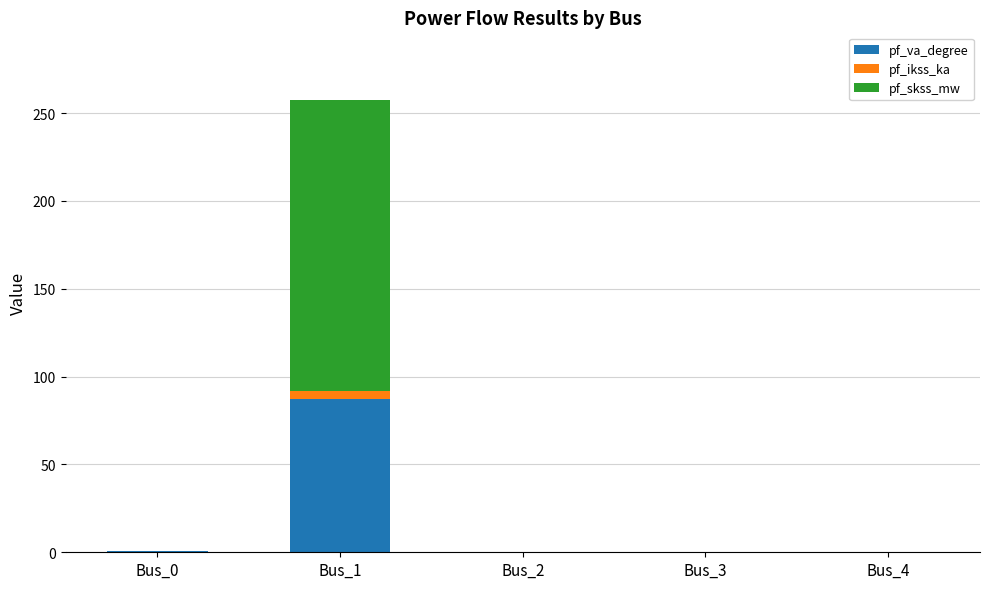

At which category is the sum across all series the highest?

Bus_1